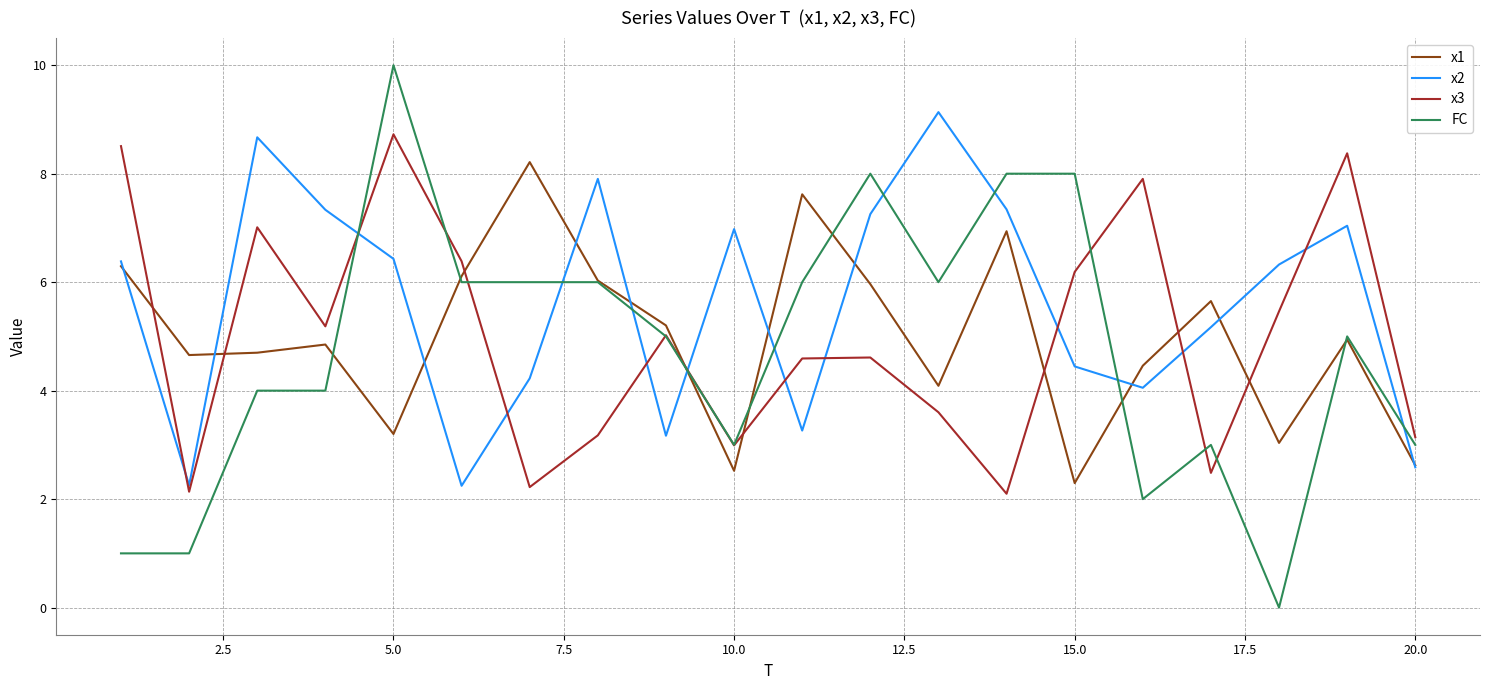

Which series ends up on top after the final intersection of x3 and x1?

x3